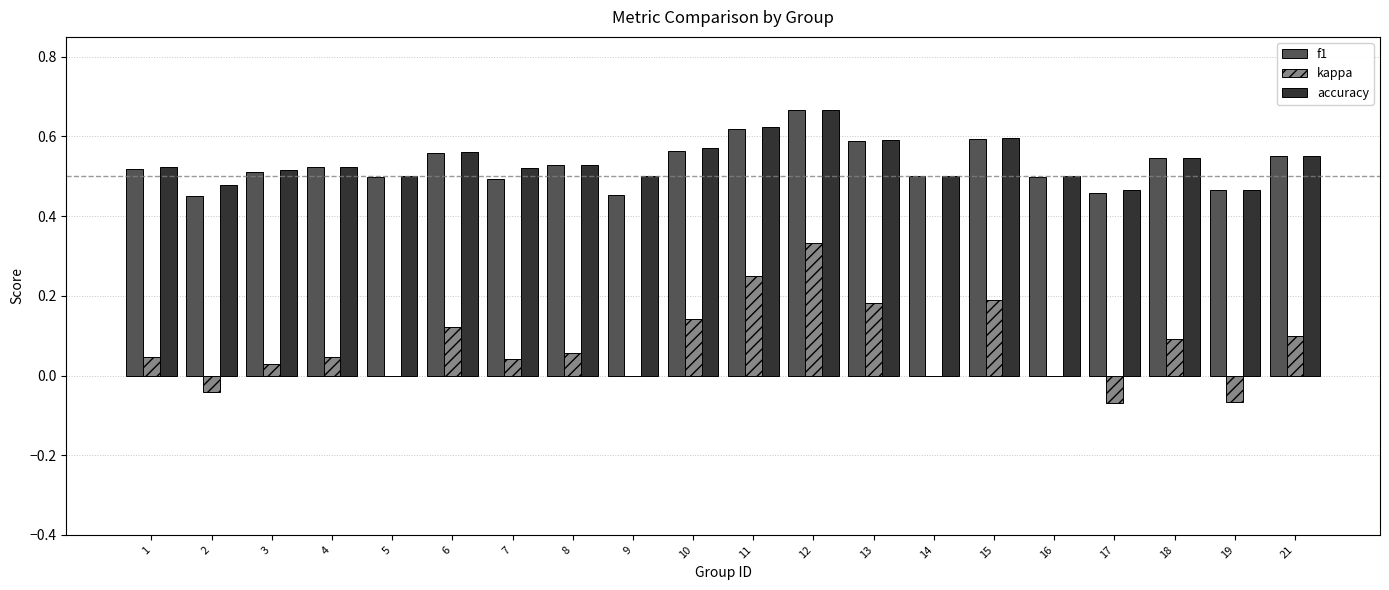

Which series has the largest range (max minus min)?

kappa